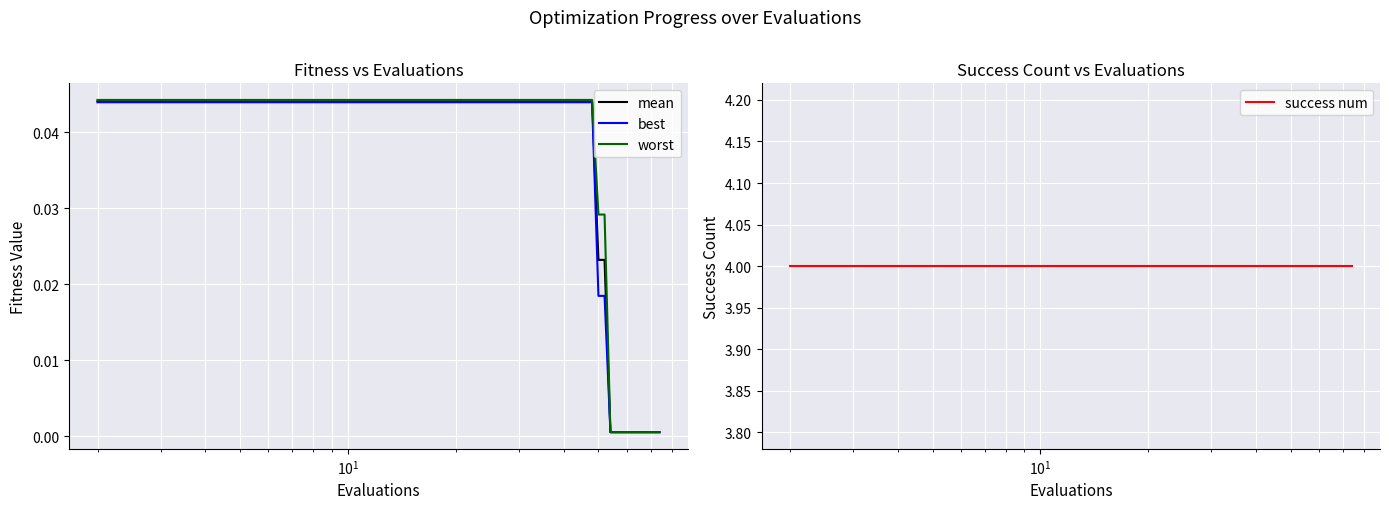

Reading left to right, what are all the values shown in this chart?

mean: 0.0	0.0	0.0	0.0	0.0	0.0	0.0	0.0	0.0	0.0	0.0	0.0	0.0	0.0	0.0	0.0	0.0	0.0	0.0	0.0	0.0	0.0	0.0	0.0	0.0	0.0	0.0	0.0	0.0	0.0	0.0	0.0	0.0	0.0	0.0	0.0	0.0	0.0	0.0	0.0
best: 0.0	0.0	0.0	0.0	0.0	0.0	0.0	0.0	0.0	0.0	0.0	0.0	0.0	0.0	0.0	0.0	0.0	0.0	0.0	0.0	0.0	0.0	0.0	0.0	0.0	0.0	0.0	0.0	0.0	0.0	0.0	0.0	0.0	0.0	0.0	0.0	0.0	0.0	0.0	0.0
worst: 0.0	0.0	0.0	0.0	0.0	0.0	0.0	0.0	0.0	0.0	0.0	0.0	0.0	0.0	0.0	0.0	0.0	0.0	0.0	0.0	0.0	0.0	0.0	0.0	0.0	0.0	0.0	0.0	0.0	0.0	0.0	0.0	0.0	0.0	0.0	0.0	0.0	0.0	0.0	0.0
success num: 4.0	4.0	4.0	4.0	4.0	4.0	4.0	4.0	4.0	4.0	4.0	4.0	4.0	4.0	4.0	4.0	4.0	4.0	4.0	4.0	4.0	4.0	4.0	4.0	4.0	4.0	4.0	4.0	4.0	4.0	4.0	4.0	4.0	4.0	4.0	4.0	4.0	4.0	4.0	4.0